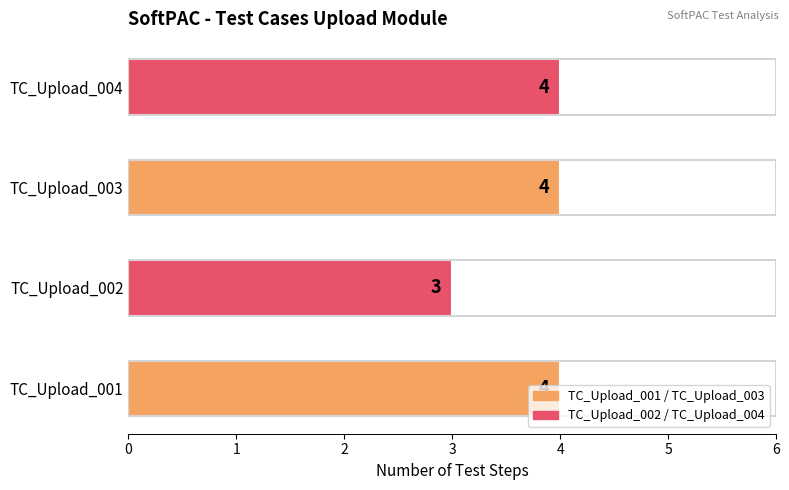

What is the sum of all values?

15